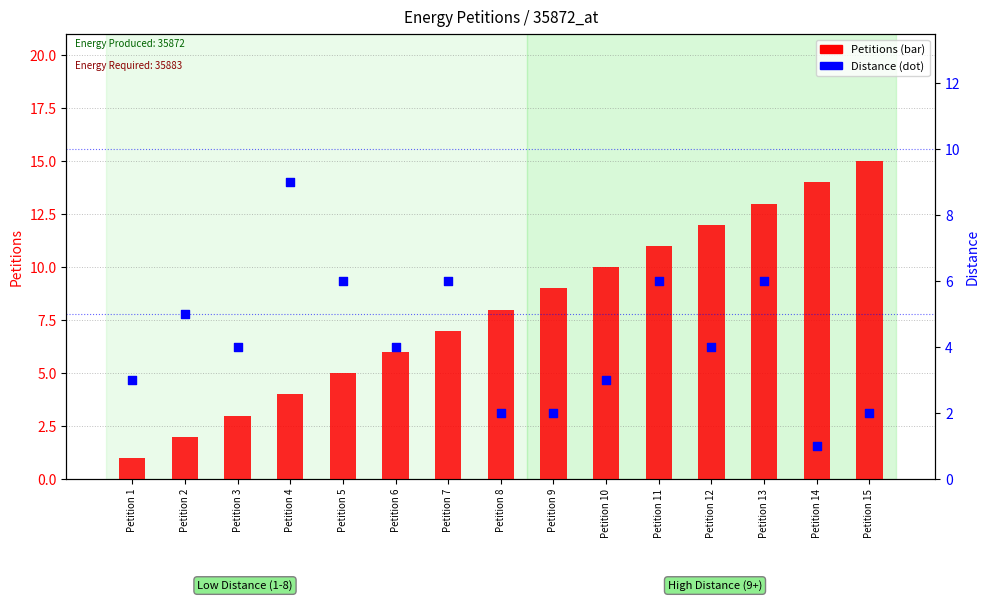

At which category is the sum across all series the highest?

Petition 13